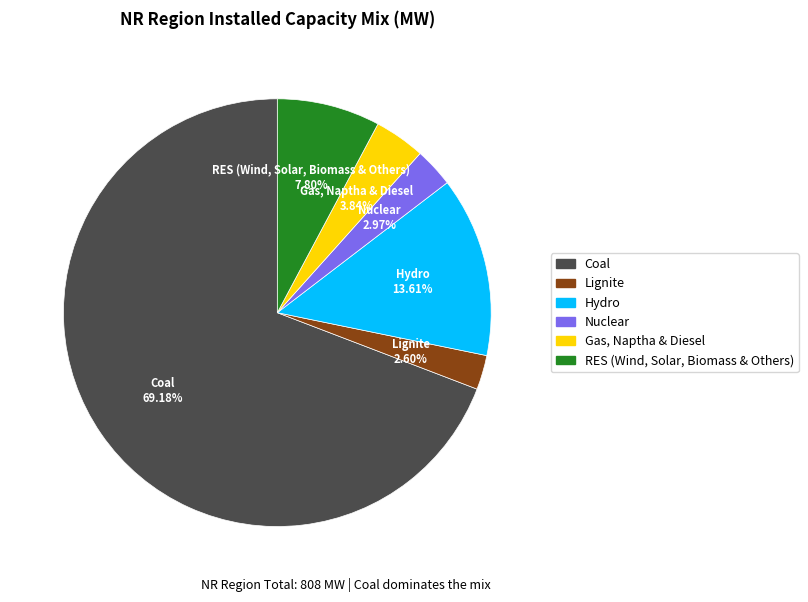

How many slices are in this pie chart?

6